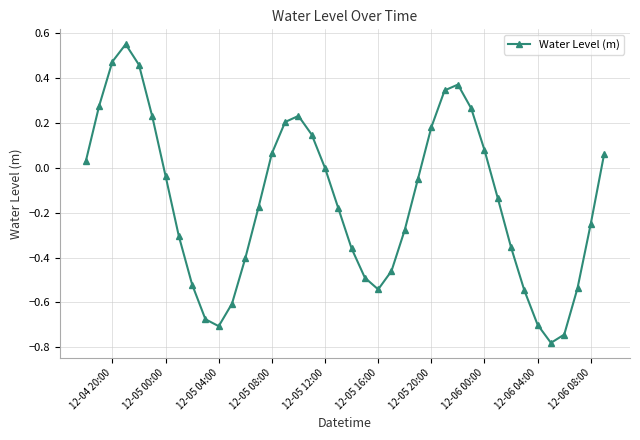

How many points are higher than both their immediate neighbors (excluding endpoints)?

3